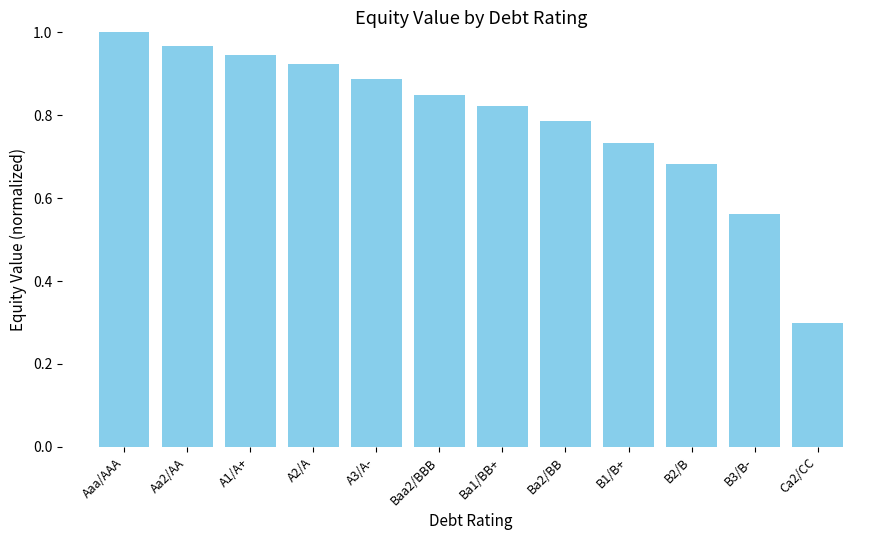

At which label is the value closest to 0?

Ca2/CC